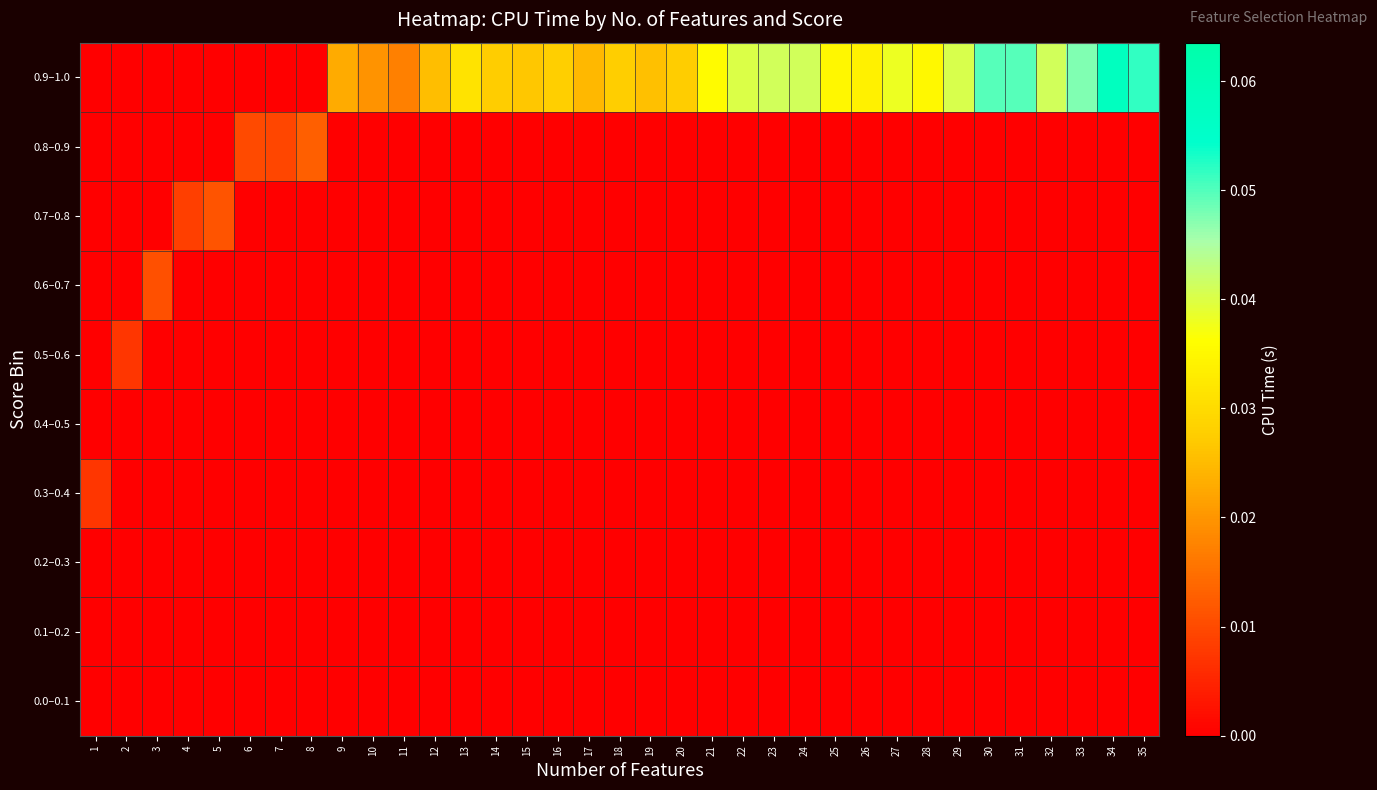

At 13, list the series in order from smallest to largest.

0.0–0.1, 0.1–0.2, 0.2–0.3, 0.3–0.4, 0.4–0.5, 0.5–0.6, 0.6–0.7, 0.7–0.8, 0.8–0.9, 0.9–1.0